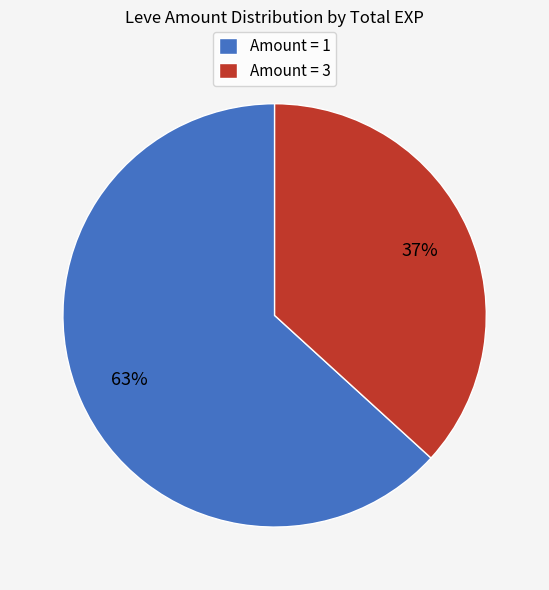

Which category has the biggest portion of the pie?

Amount = 1